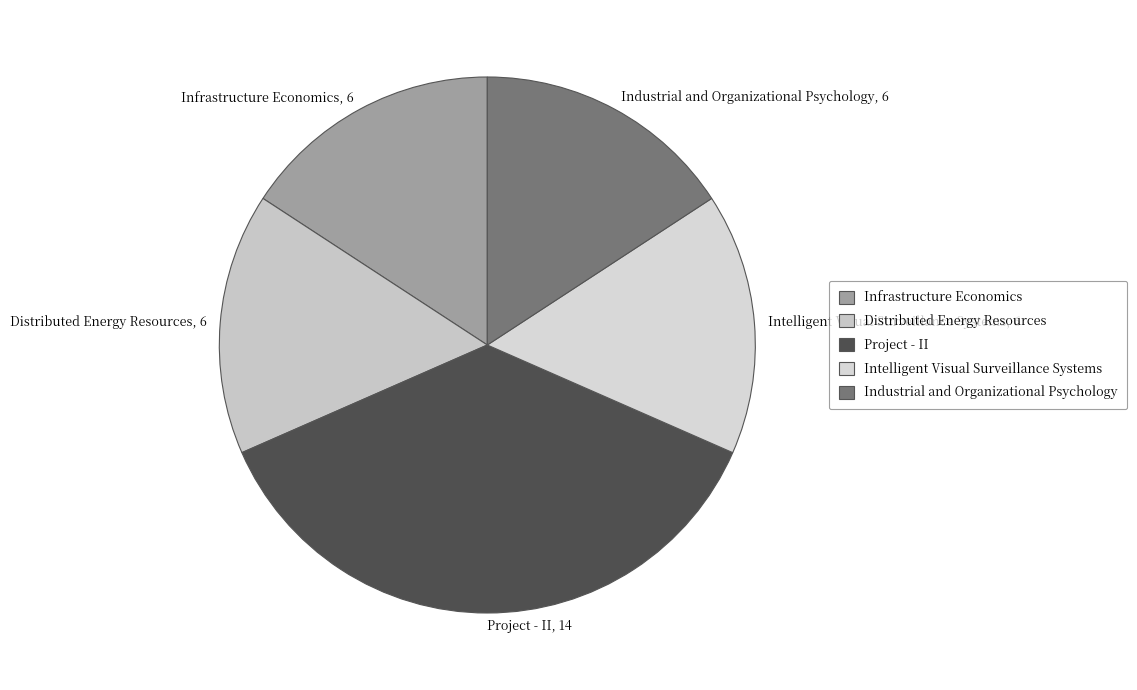

Is the sum of Intelligent Visual Surveillance Systems, 6 and Industrial and Organizational Psychology, 6 greater than half?

No